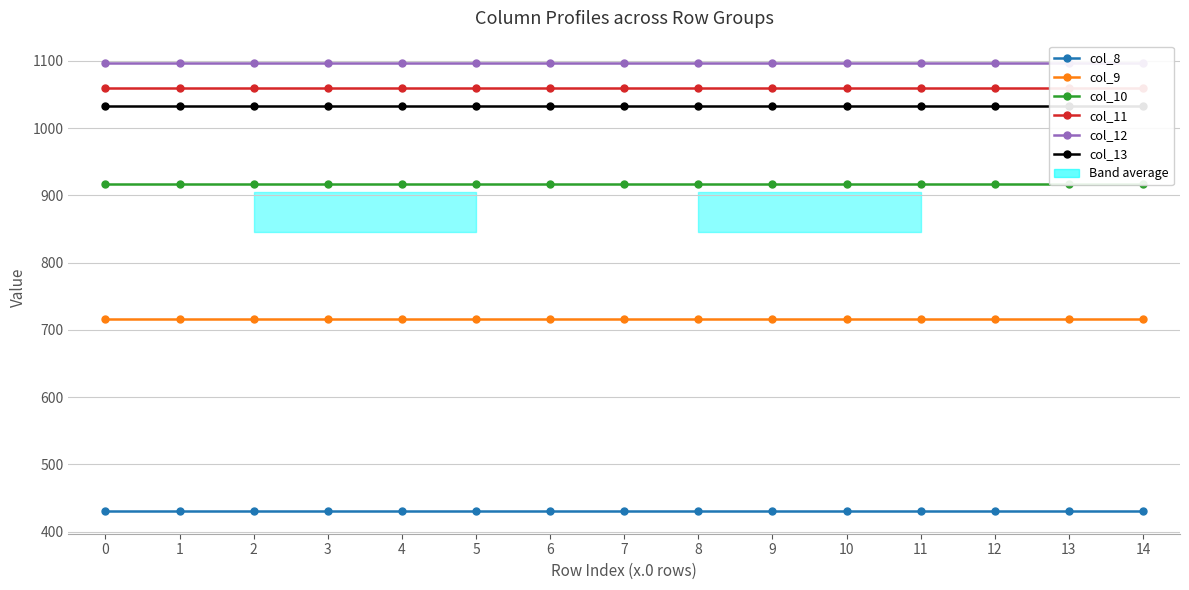

True or false: col_9 and col_13 intersect in this chart.

False